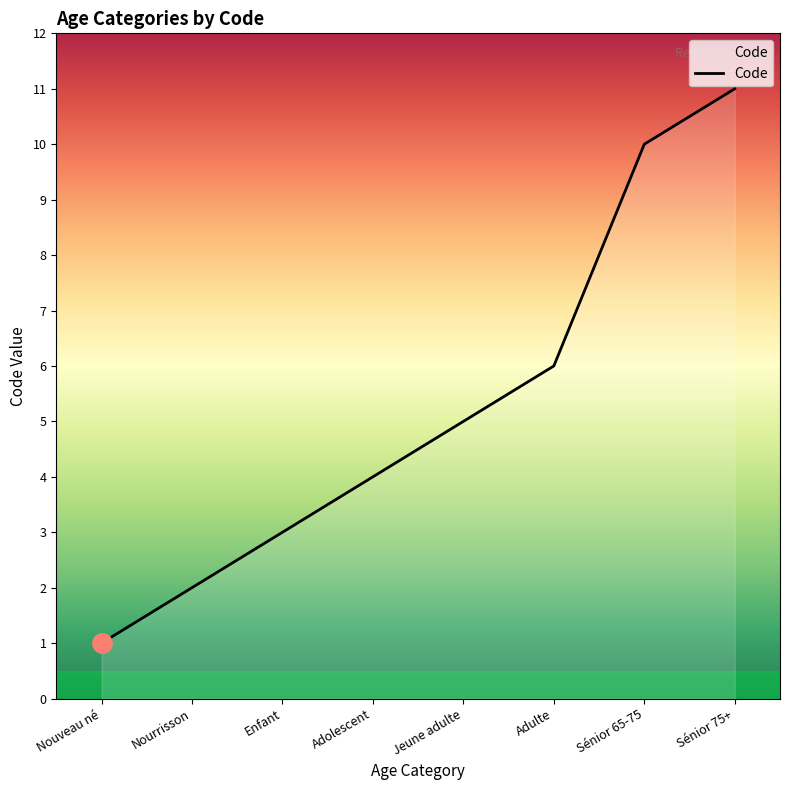

What position from the right is Sénior 65-75?

2